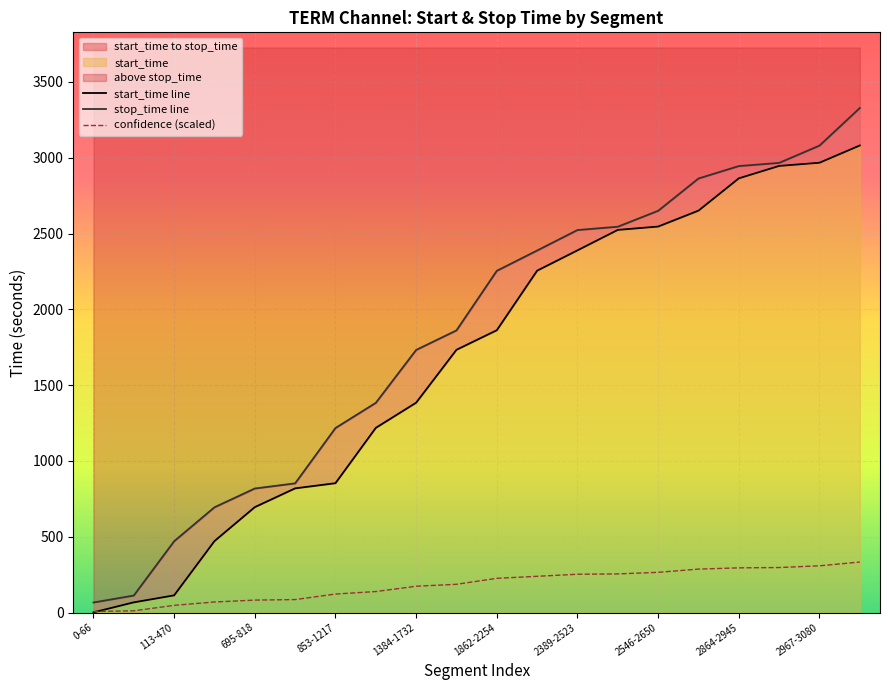

Is it true that confidence (scaled) equals 265.0 at 2546-2650?

True